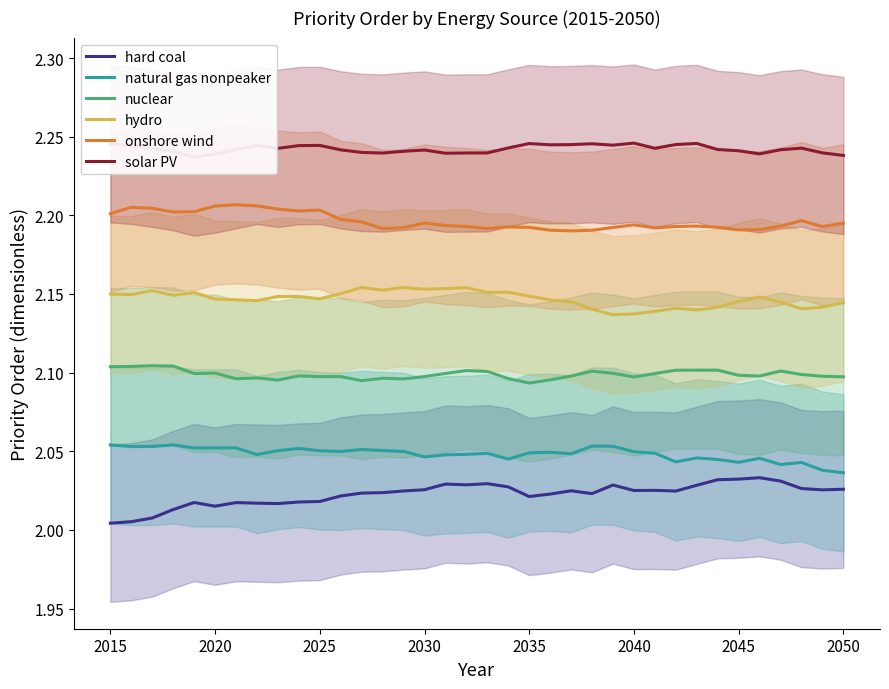

The nuclear series shows 2.1 at 2020. True or false?

True